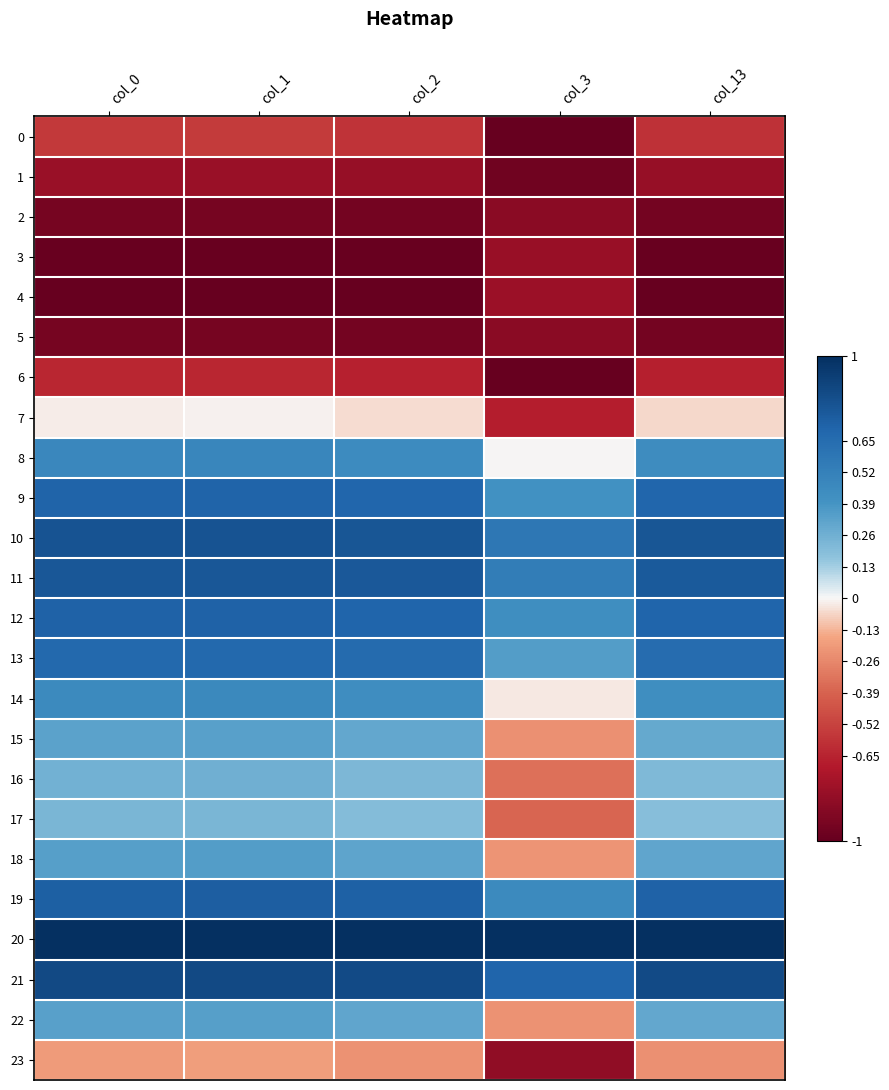

List the series in order of their peak value, highest first.

20, 21, 10, 11, 19, 12, 9, 13, 8, 14, 18, 22, 15, 16, 17, 7, 23, 0, 6, 4, 1, 3, 5, 2